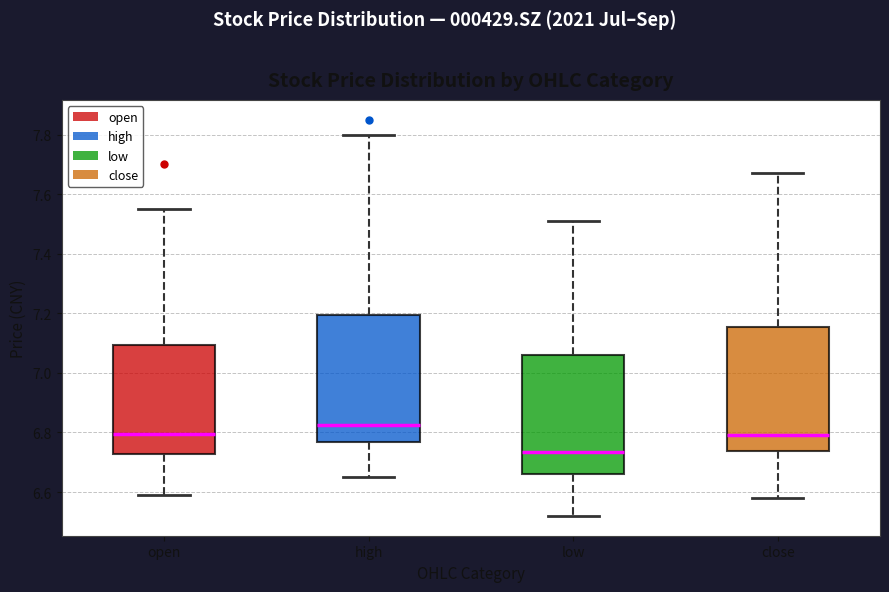

Reading left to right, read every box against the y-axis: the position of its median line, the range the box covers, and the ends of its whiskers. The values are not printed on the chart, so give them approximately, as read against the axis.

open: median 6.80, box 6.72 to 7.10, whiskers 6.60 to 7.56
high: median 6.82, box 6.76 to 7.20, whiskers 6.66 to 7.80
low: median 6.74, box 6.66 to 7.06, whiskers 6.52 to 7.52
close: median 6.80, box 6.74 to 7.16, whiskers 6.58 to 7.68